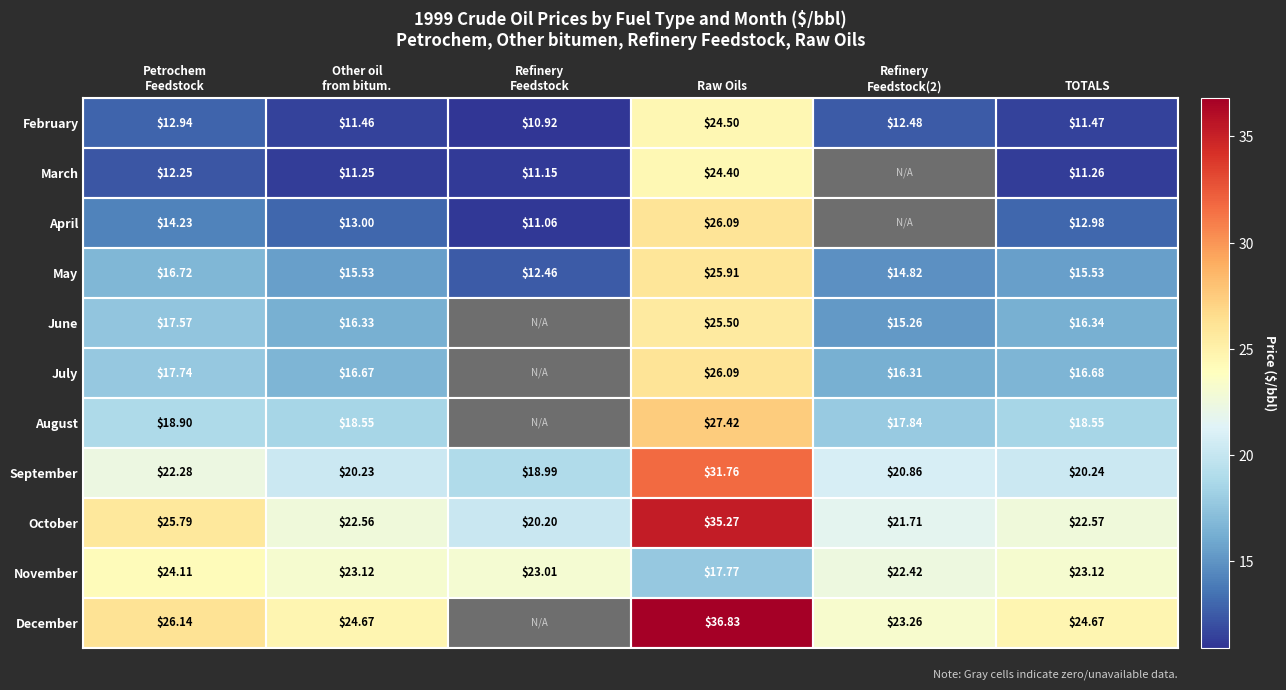

What is the difference between the maximum and second lowest values in the September series?

11.5